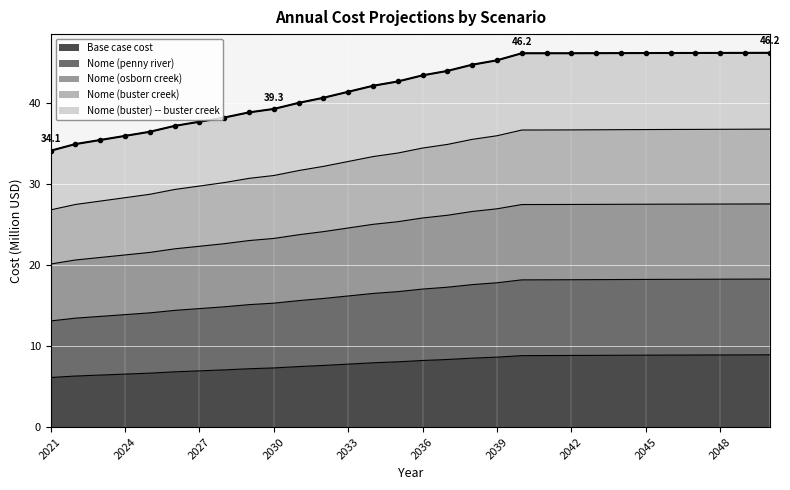

The value of Base case cost at 2036 is 8.2. True or false?

True